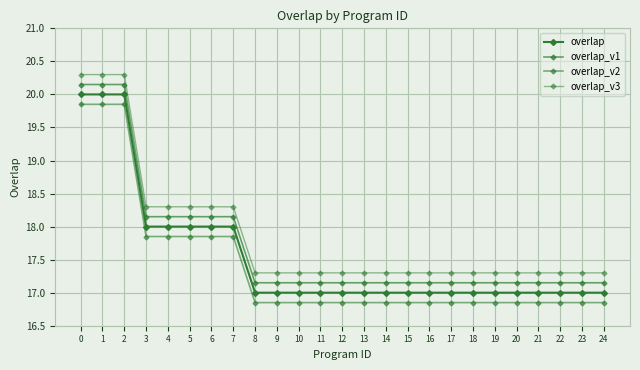

Which has a higher value, 1 or 13?

1